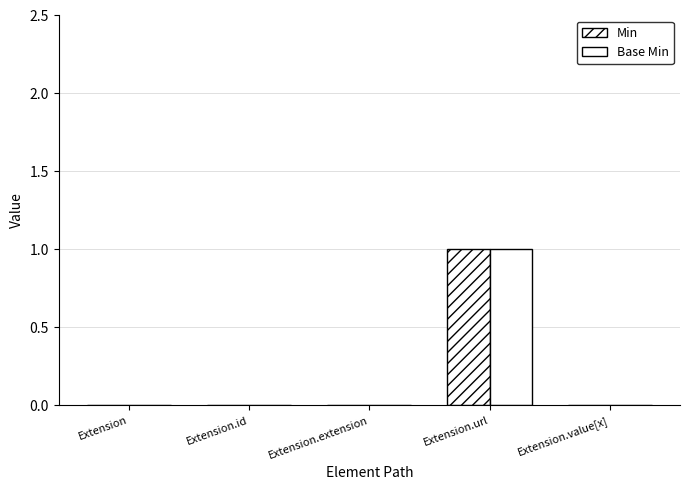

Is the value of Min at Extension greater than the value of Base Min at Extension.extension?

No